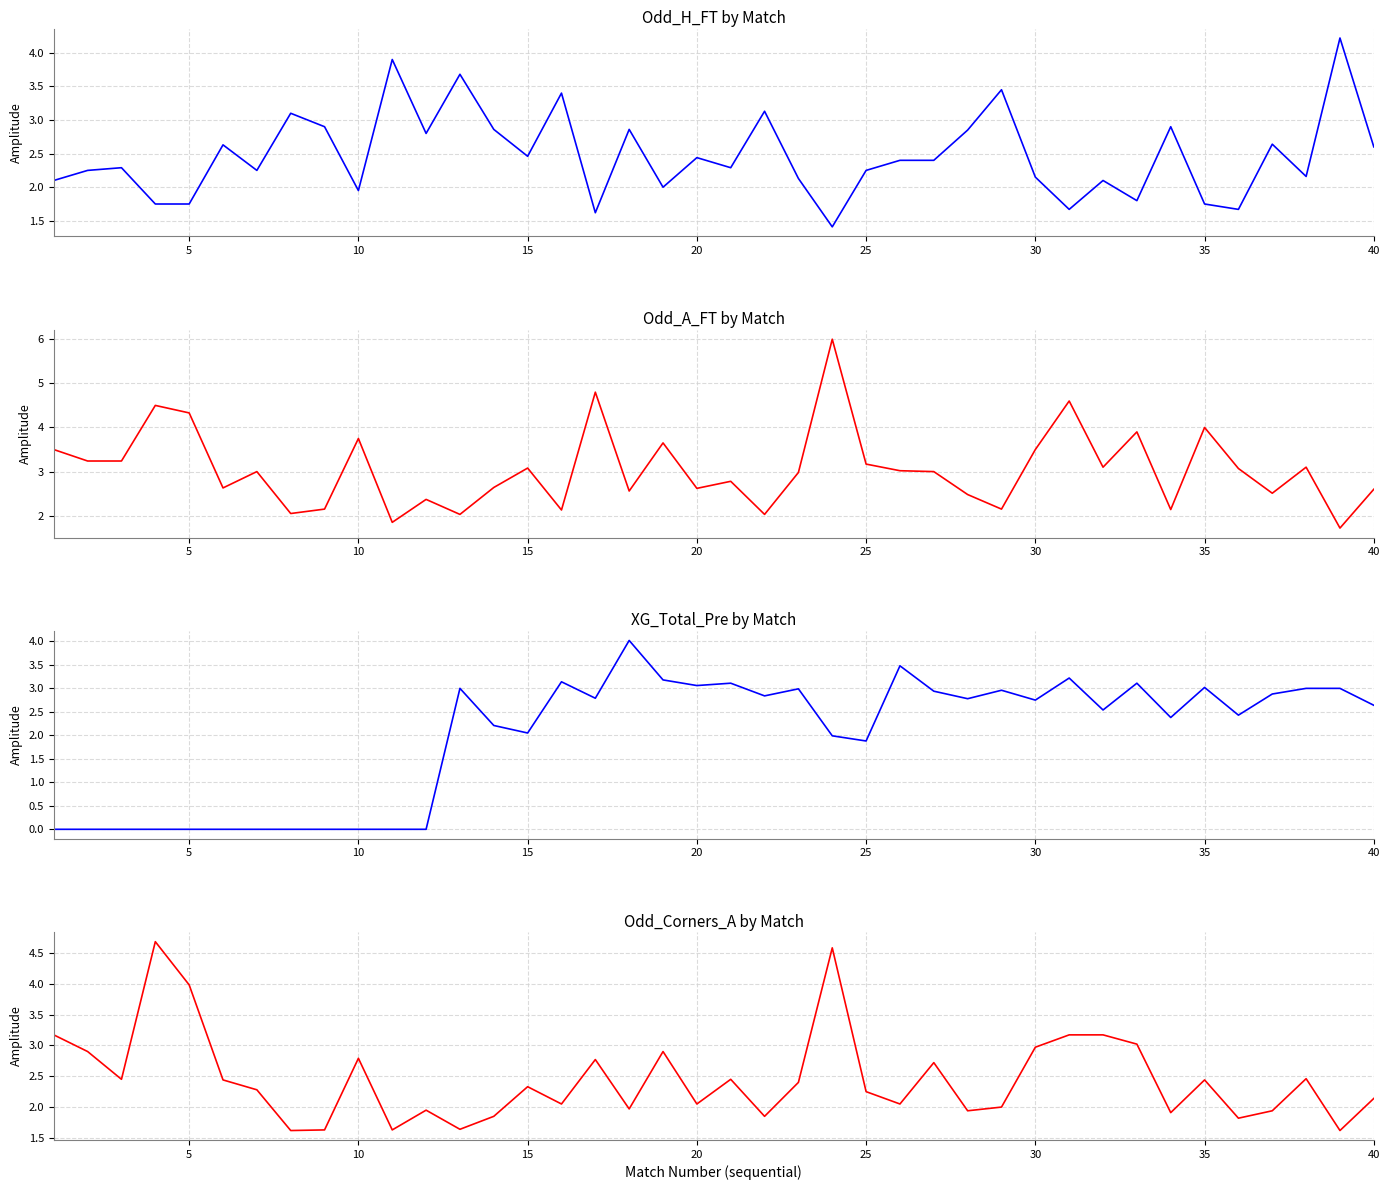

How many lines are shown in the chart?

4